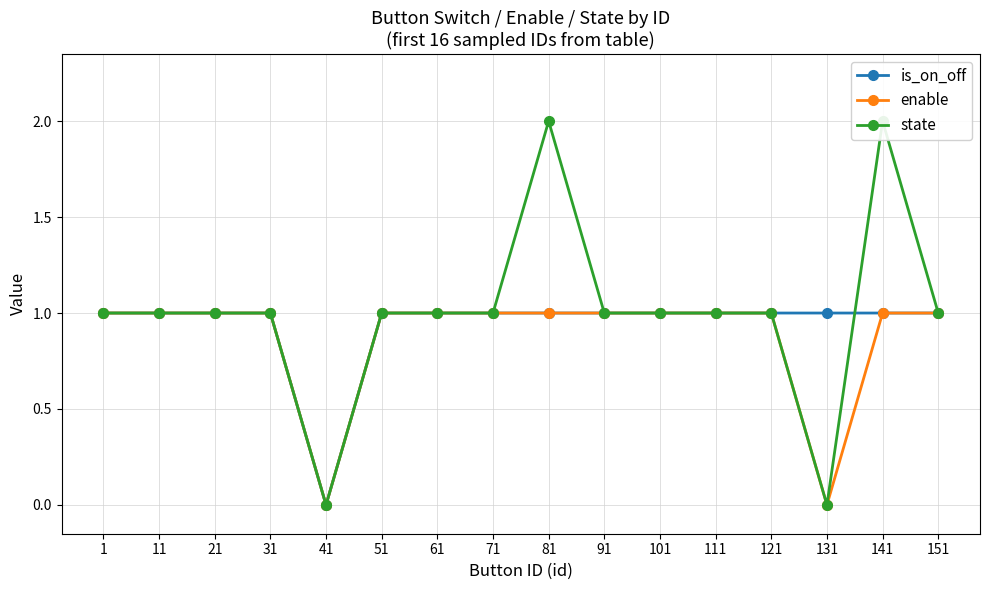

True or false: state and enable intersect in this chart.

False